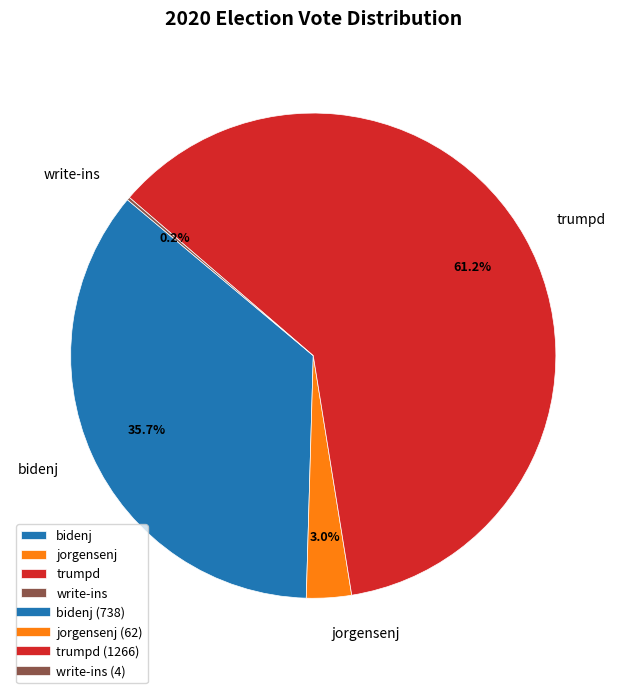

To the nearest percent, what percentage of the pie is bidenj?

36%